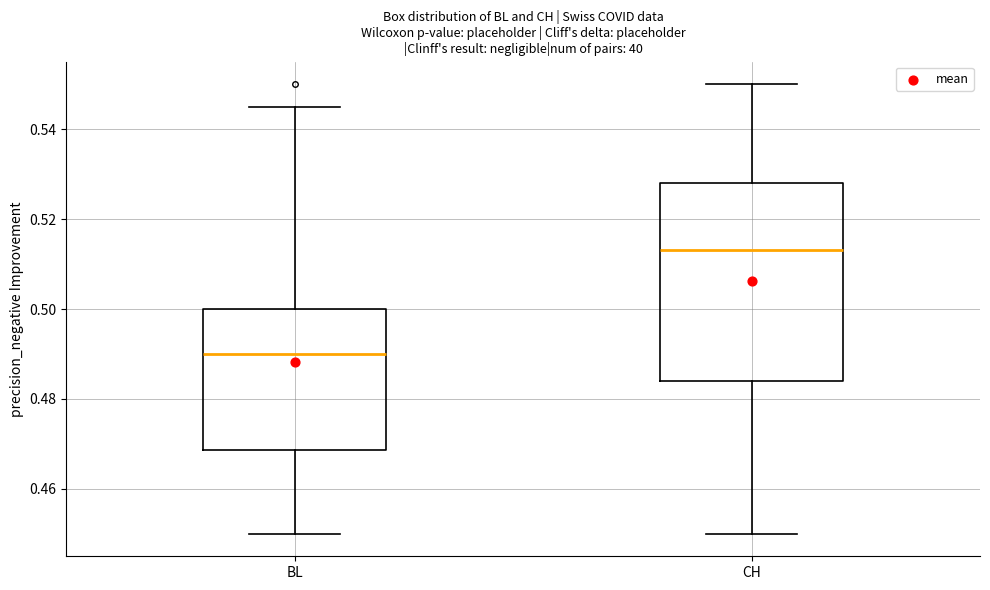

Reading left to right, read every box against the y-axis: the position of its median line, the range the box covers, and the ends of its whiskers. The values are not printed on the chart, so give them approximately, as read against the axis.

BL: median 0.490, box 0.468 to 0.500, whiskers 0.450 to 0.546
CH: median 0.514, box 0.484 to 0.528, whiskers 0.450 to 0.550